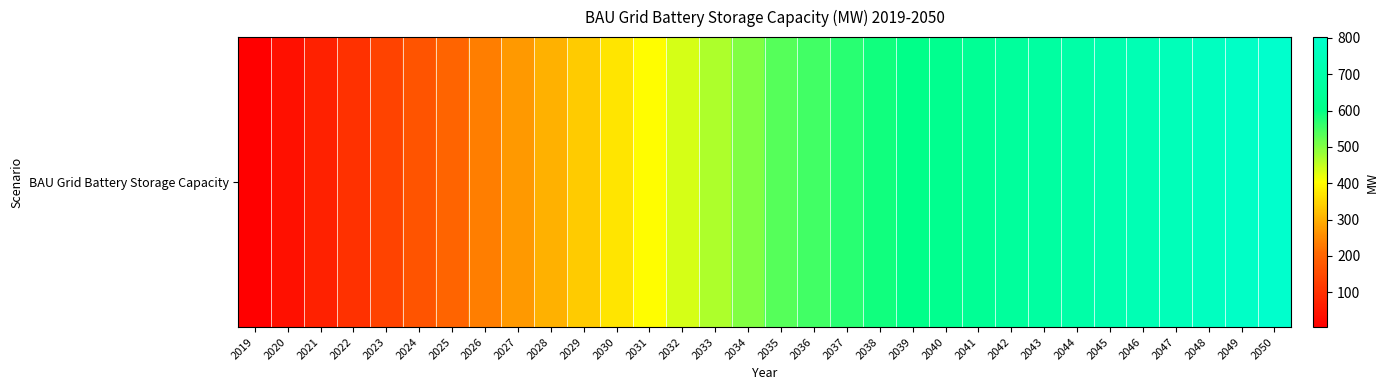

How many categories are shown in the chart?

32